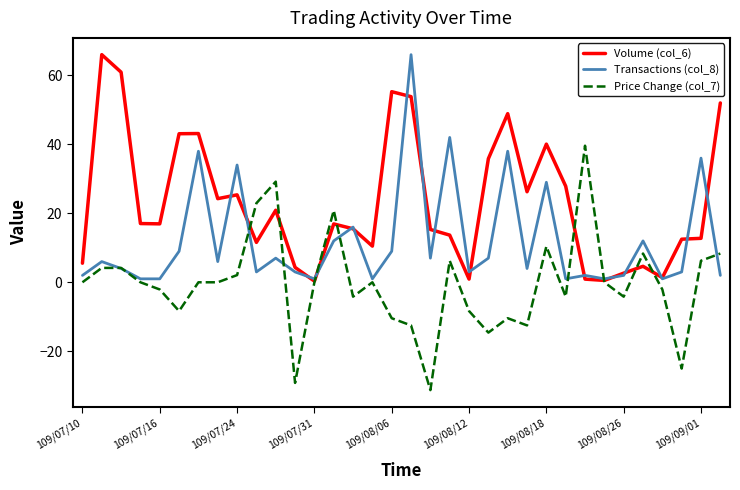

Rank the series by their average value, from highest to lowest.

Volume (col_6), Transactions (col_8), Price Change (col_7)